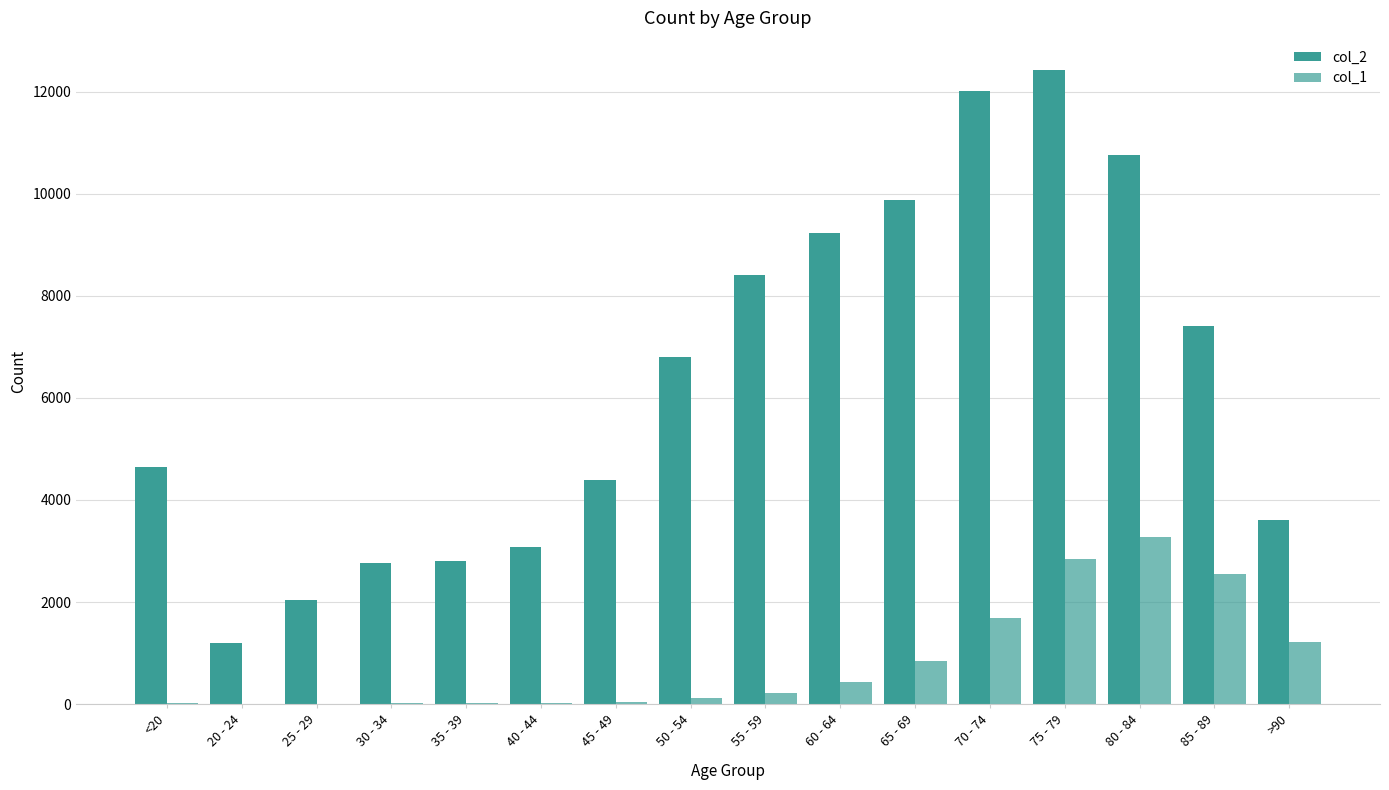

Are the bars grouped side by side (vs. stacked)?

Yes